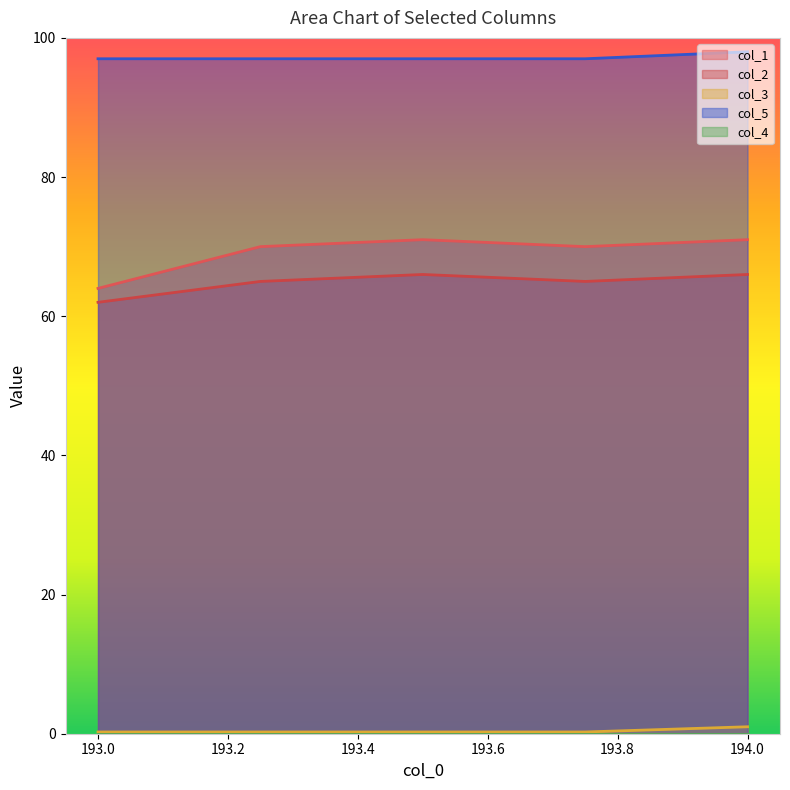

Count the col_1 values in the range 70 to 71.

4